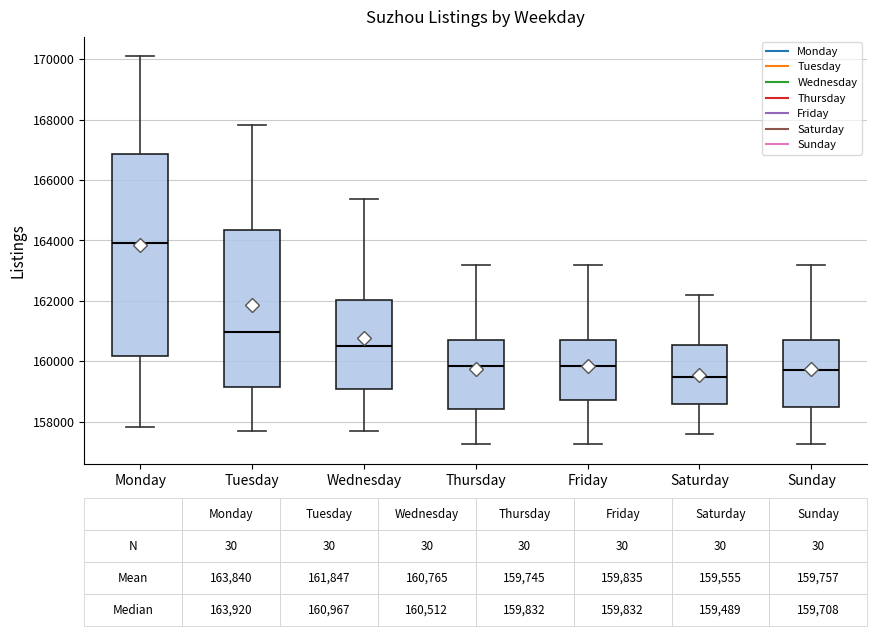

Which box's median line is the lowest?

Saturday